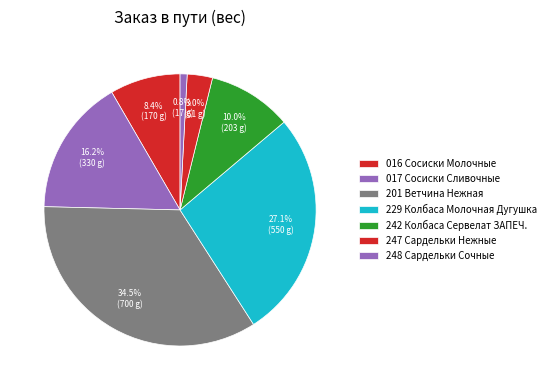

How many segments does this pie chart have?

7